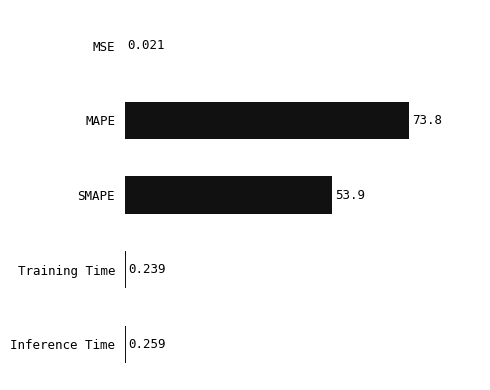

Which has a higher value, SMAPE or MSE?

SMAPE